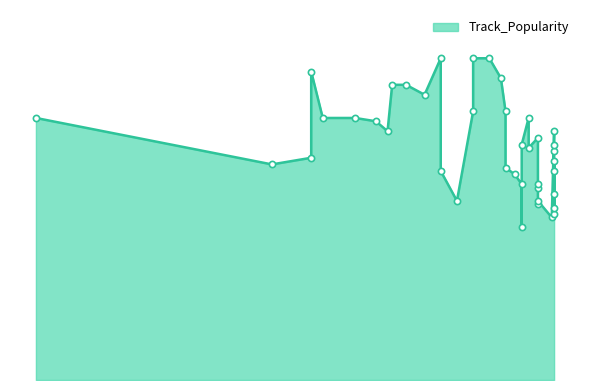

What is the ratio of the value at 2019-10-11 to the value at 2020-05-15?

1.3